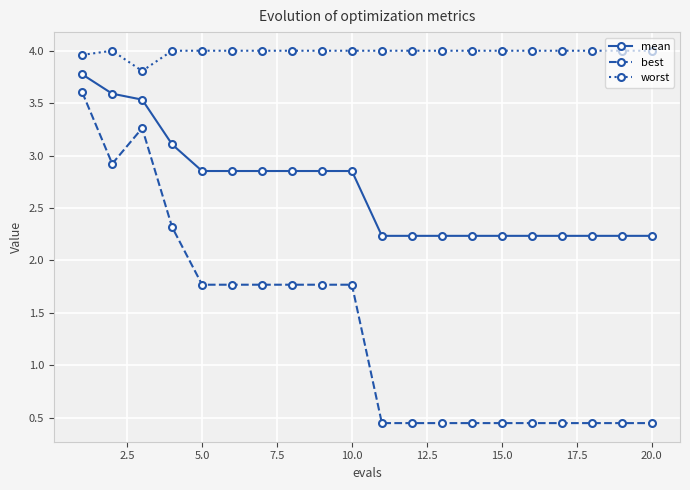

What is the average value of the mean series?

2.7